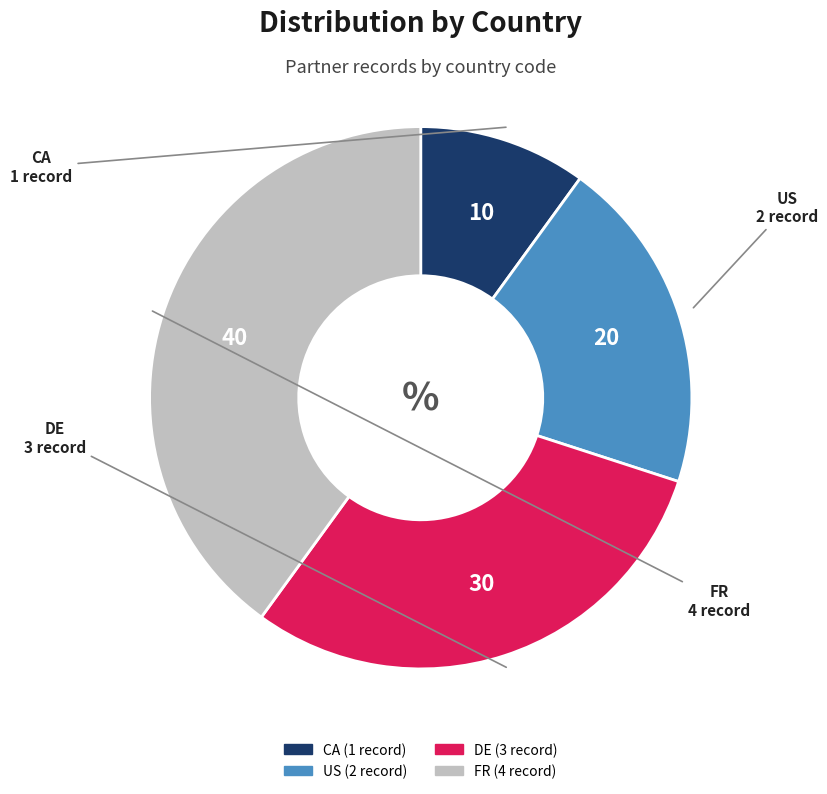

Rank the categories by value from lowest to highest.

CA, US, DE, FR